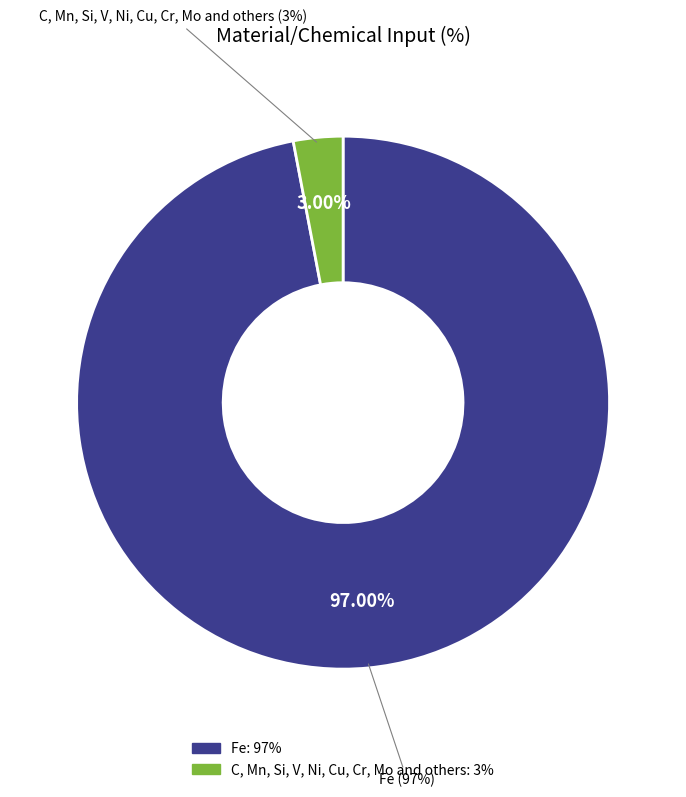

True or false: C, Mn, Si, V, Ni, Cu, Cr, Mo and others accounts for 3% of the total.

True